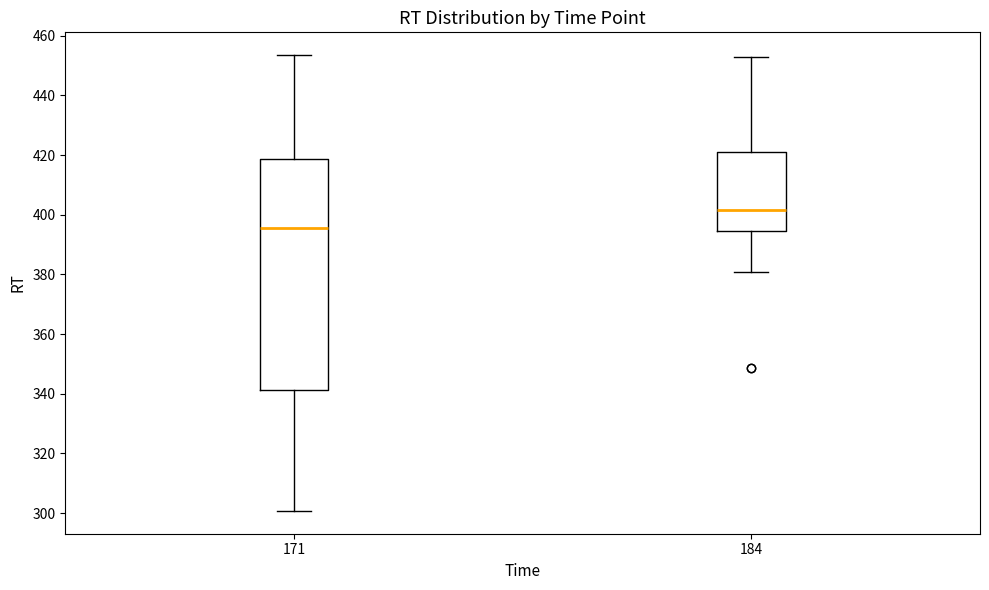

Comparing the boxes themselves (not the whiskers), which one is the tallest?

171